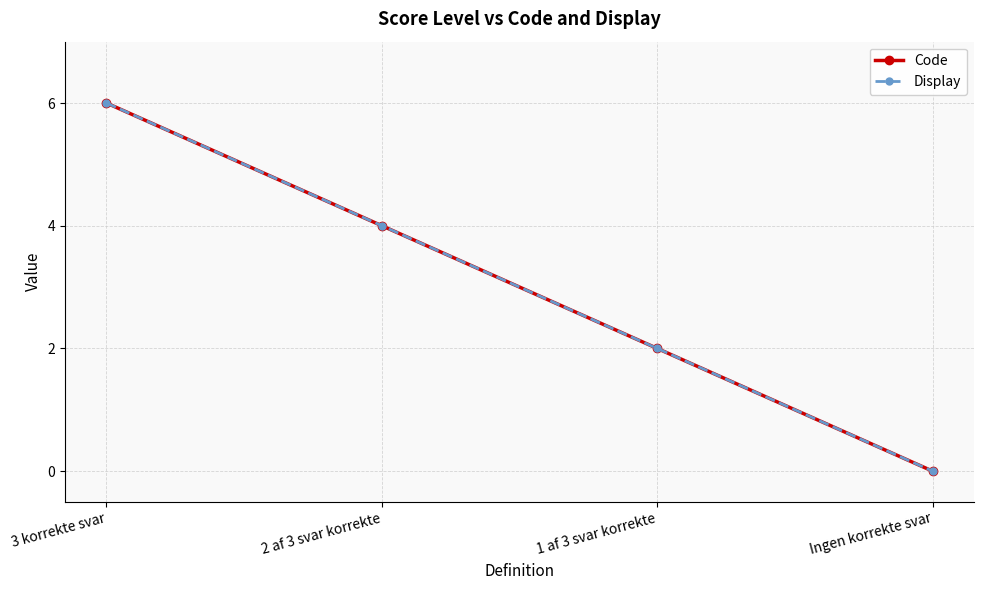

Does the chart have visible grid lines?

Yes